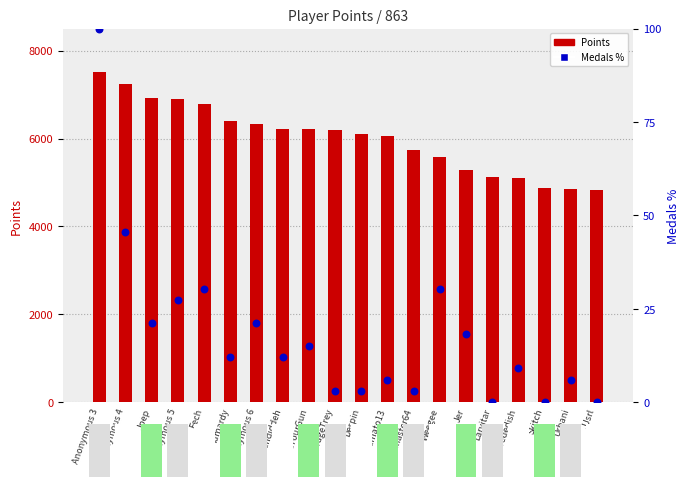

What is the total value across all series at lumardy?

6400.1